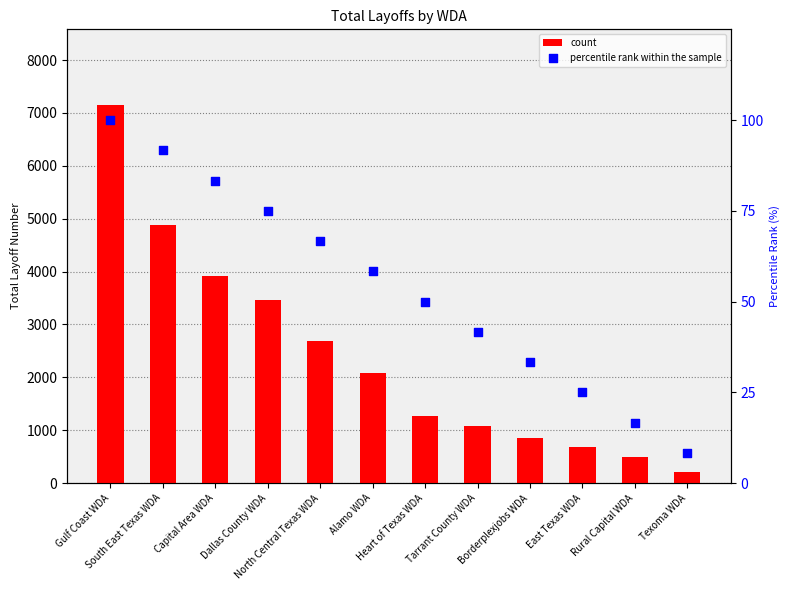

Which series reaches the minimum Y coordinate?

percentile rank within the sample